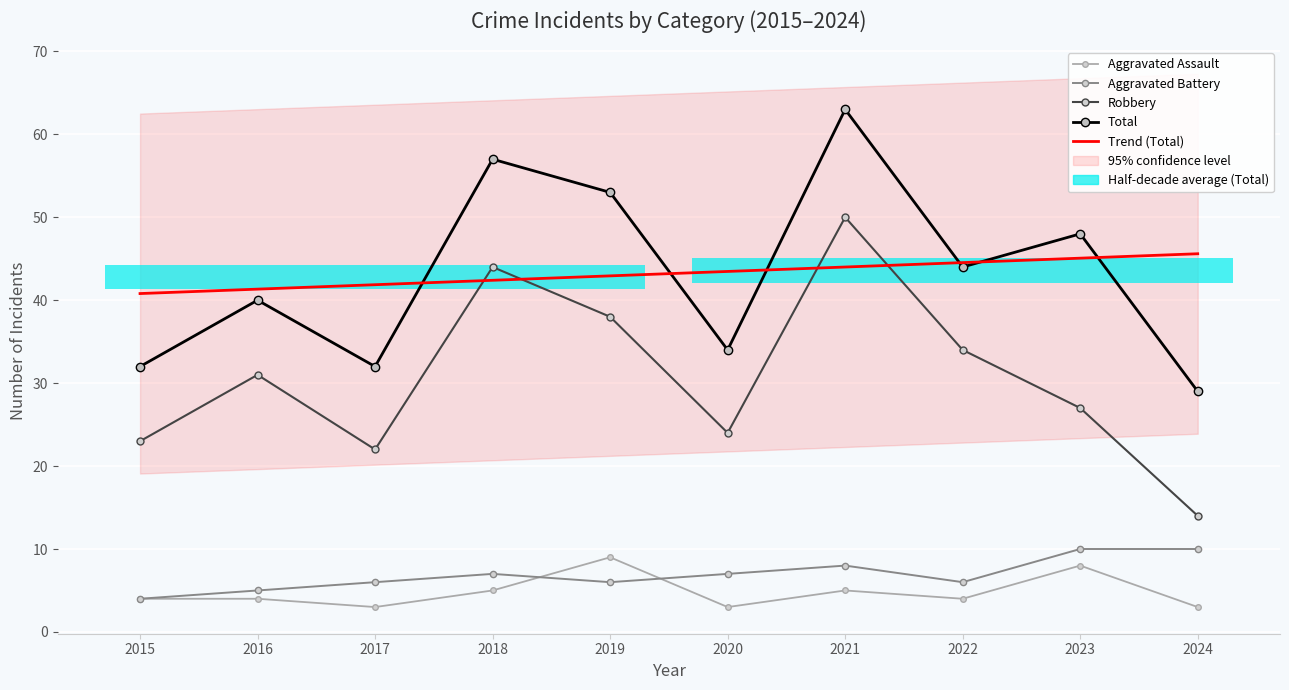

Does the chart contain stacked bars?

No